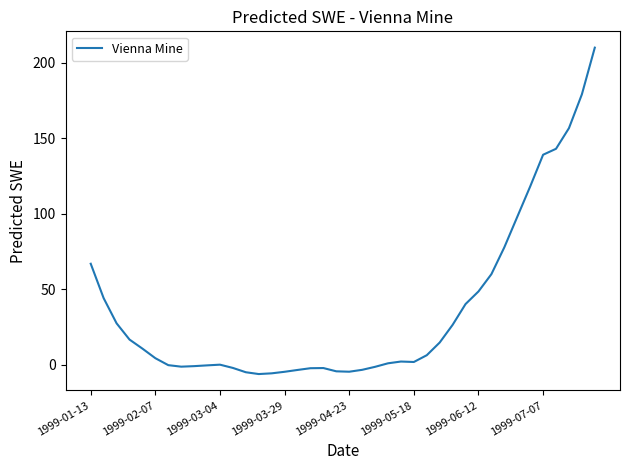

What is the difference between the maximum and minimum values?

215.8